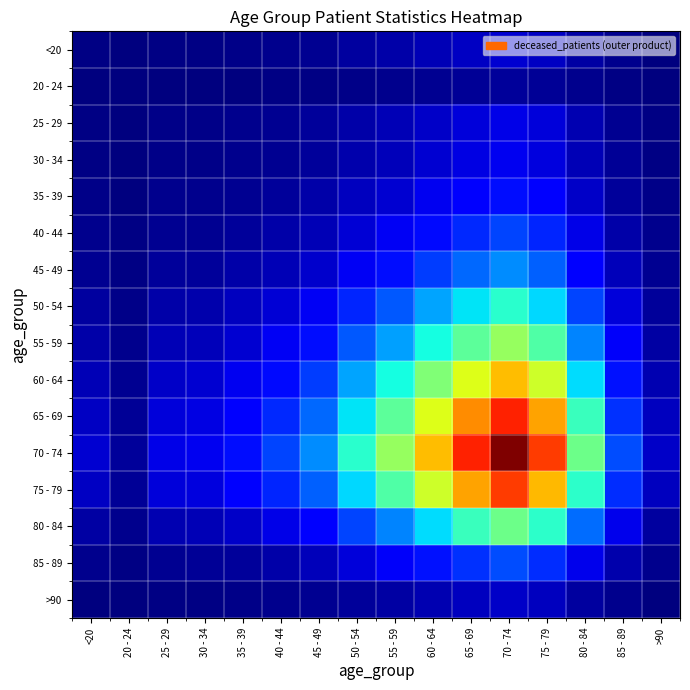

Which category has the highest value across all series?

70 - 74